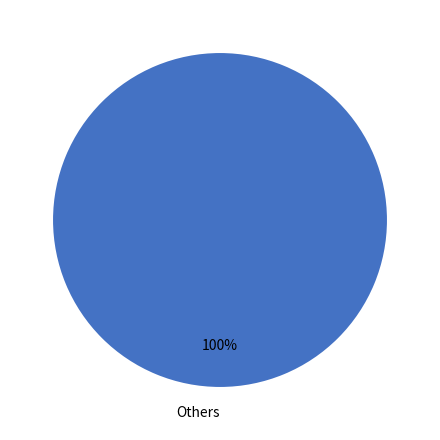

True or false: Others accounts for 94% of the total.

False